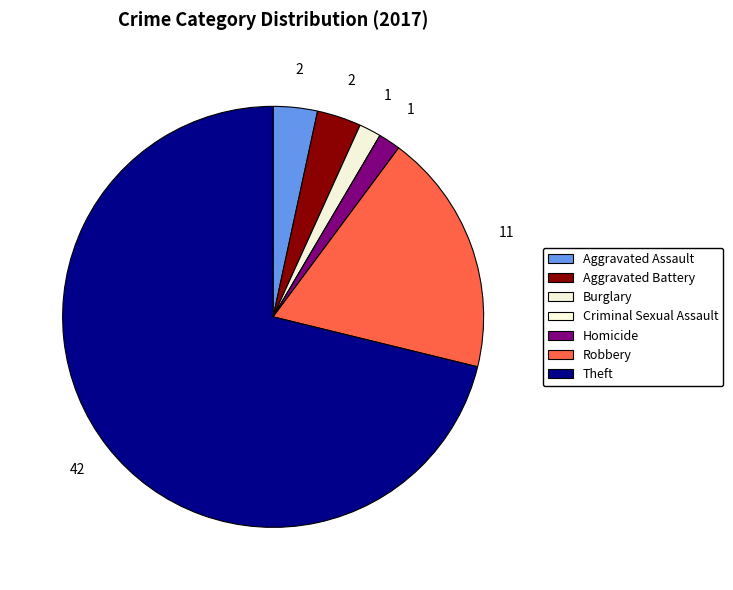

Rank the categories by value from highest to lowest.

Theft, Robbery, Aggravated Assault, Aggravated Battery, Burglary, Homicide, Criminal Sexual Assault